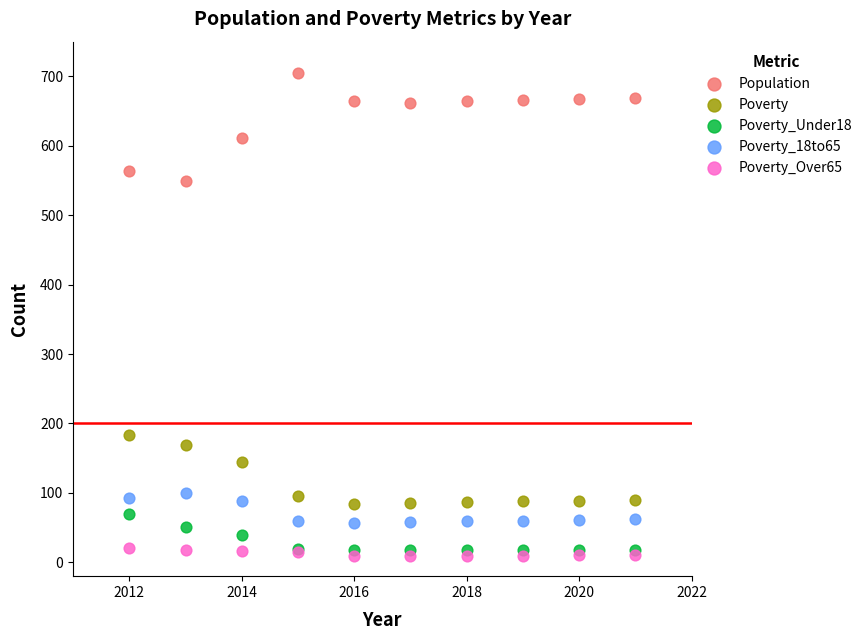

In the Poverty series, what Y value is closest to 134?

145